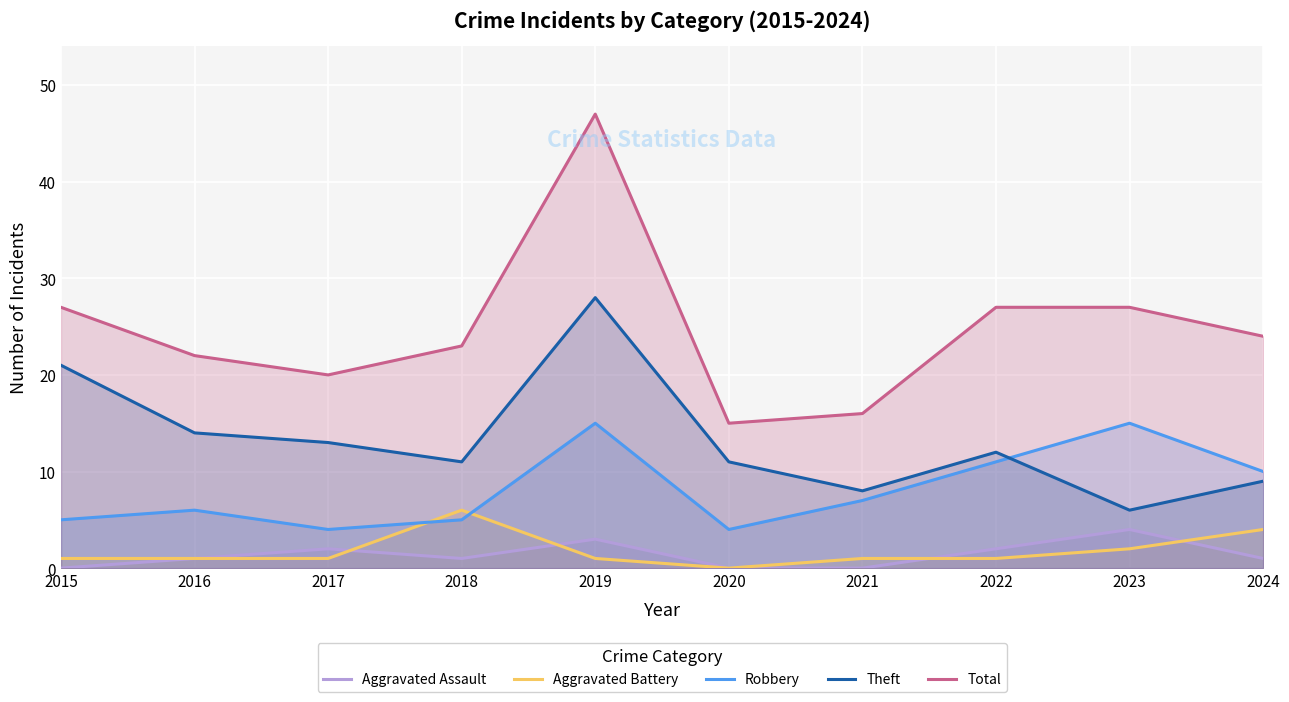

Rank the series by their maximum value, from highest to lowest.

Total, Theft, Robbery, Aggravated Battery, Aggravated Assault